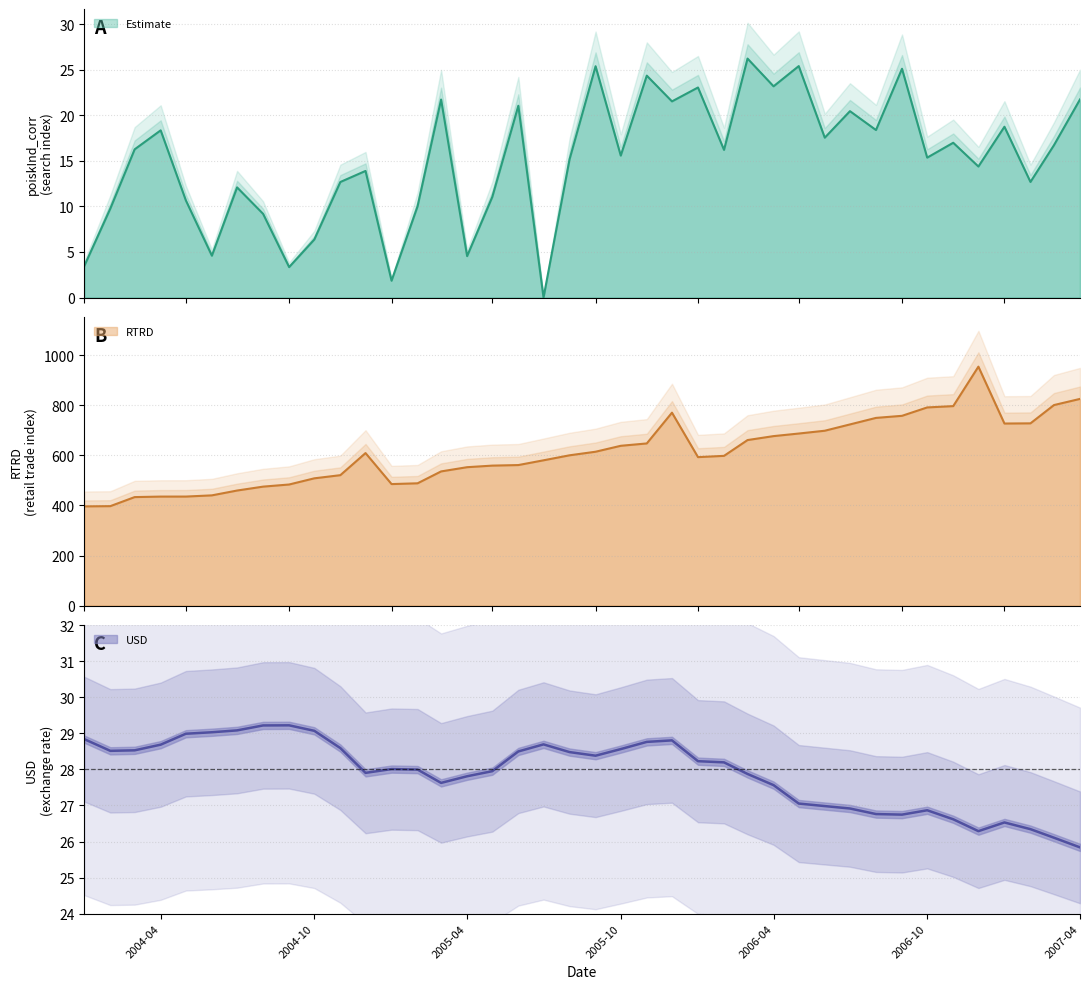

Is the value of RTRD at 3 greater than the value of USD at 13?

Yes